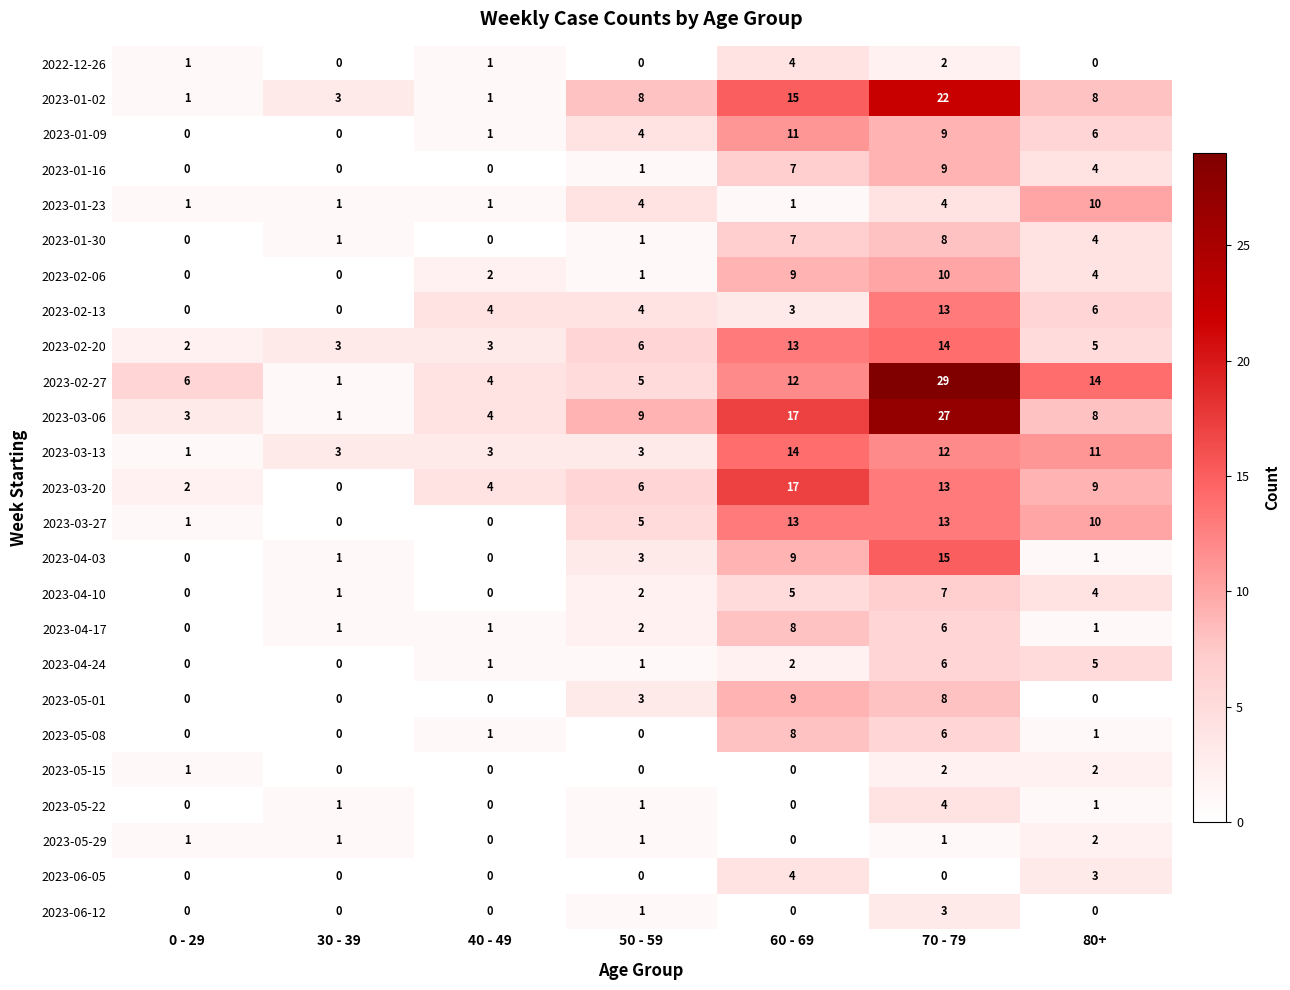

What is the sum of all 2023-01-30 values?

21